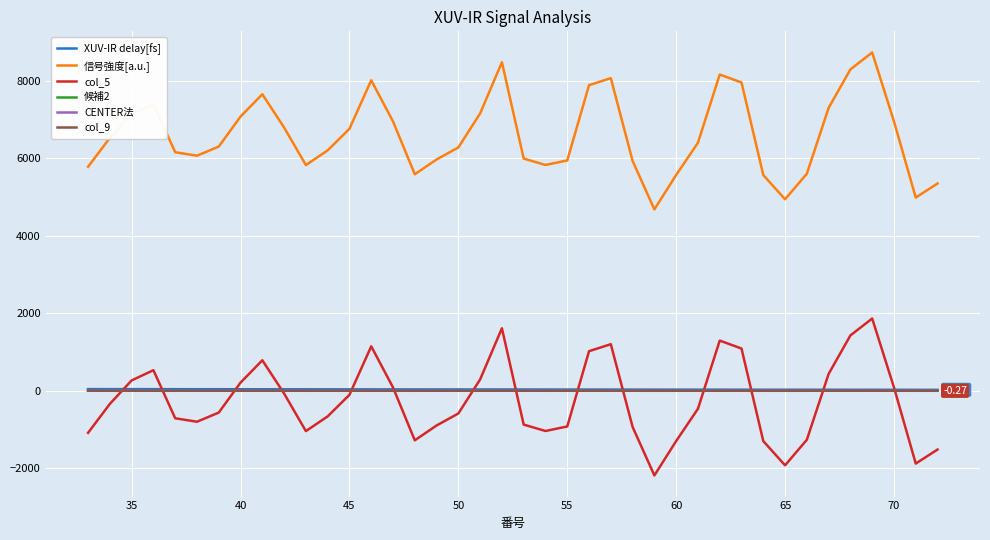

Which series has the largest total across all categories?

信号強度[a.u.]